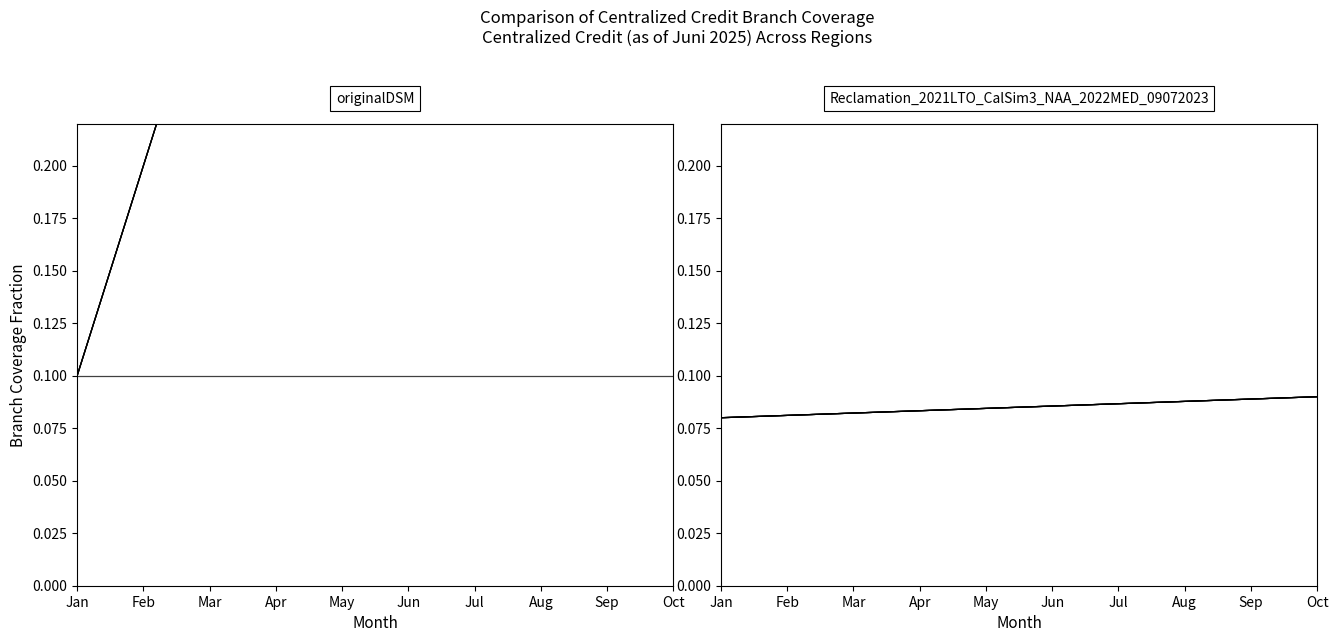

What is the value of the BALI point at the 3rd from the left?

0.1